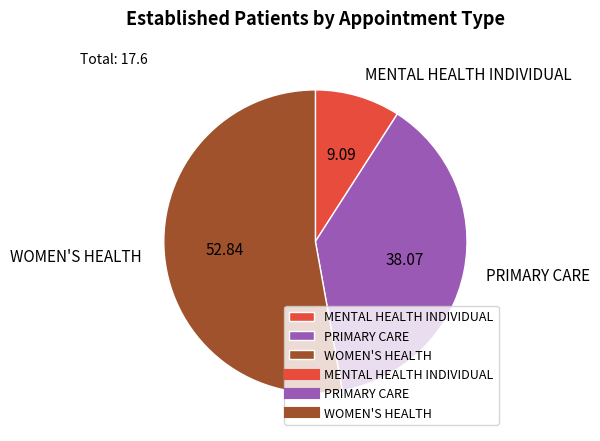

How many slices are in this pie chart?

3